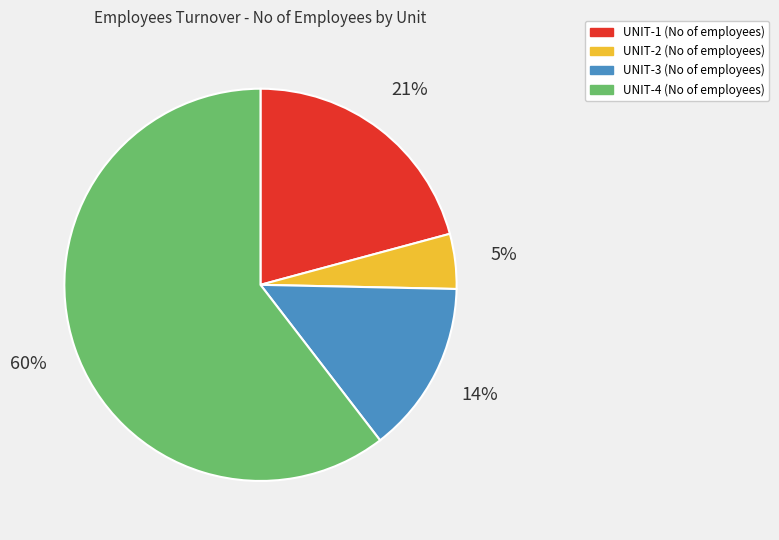

To the nearest percent, what portion does UNIT-2 represent?

5%